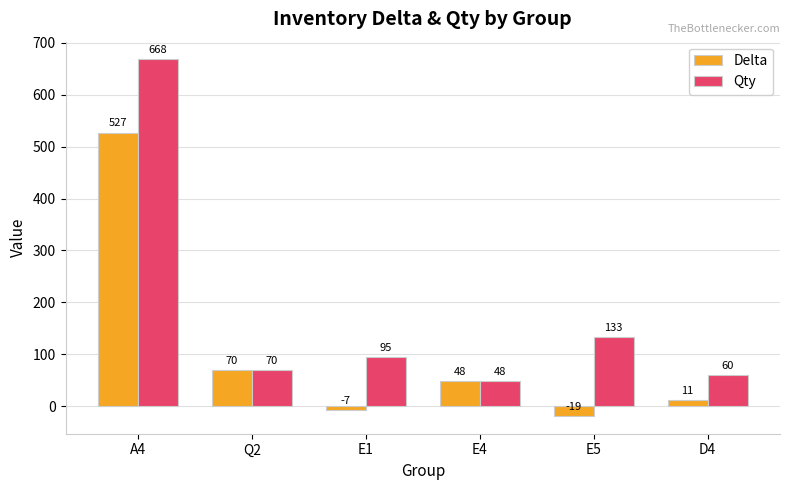

At how many categories does at least one series exceed 385?

1